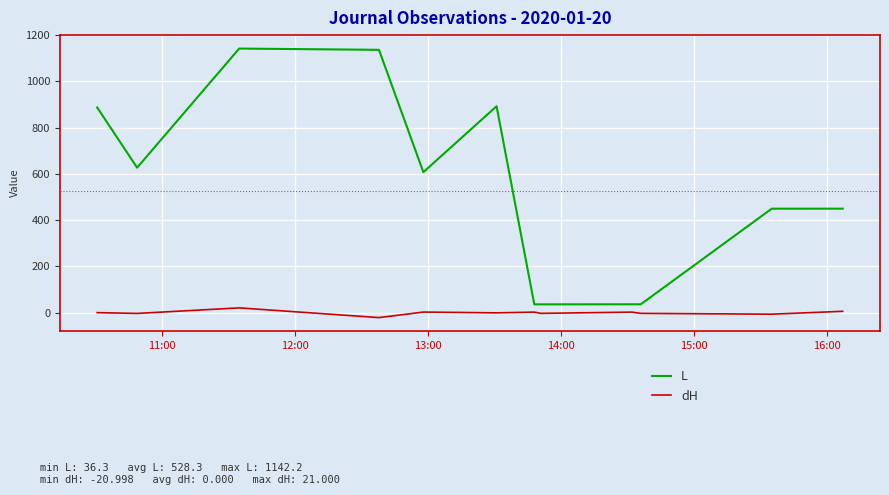

True or false: L and dH intersect in this chart.

False